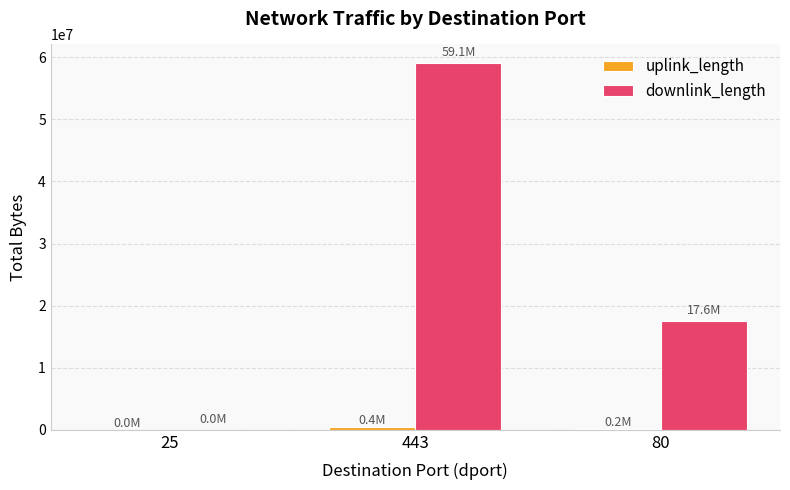

What is the maximum value shown in the chart?

59119343